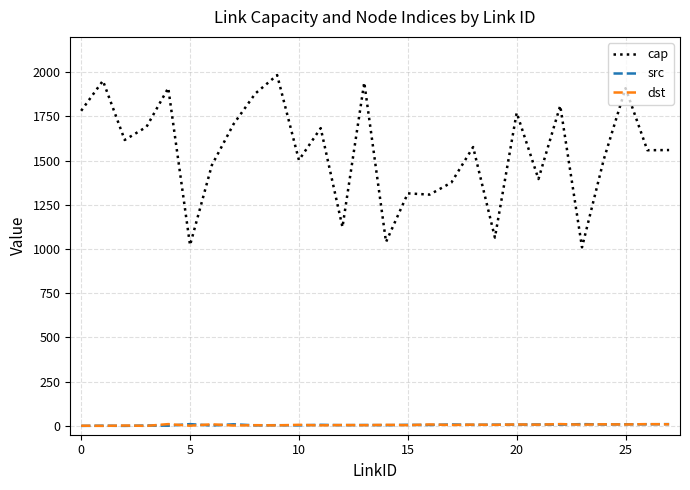

Which series has the largest range (max minus min)?

cap